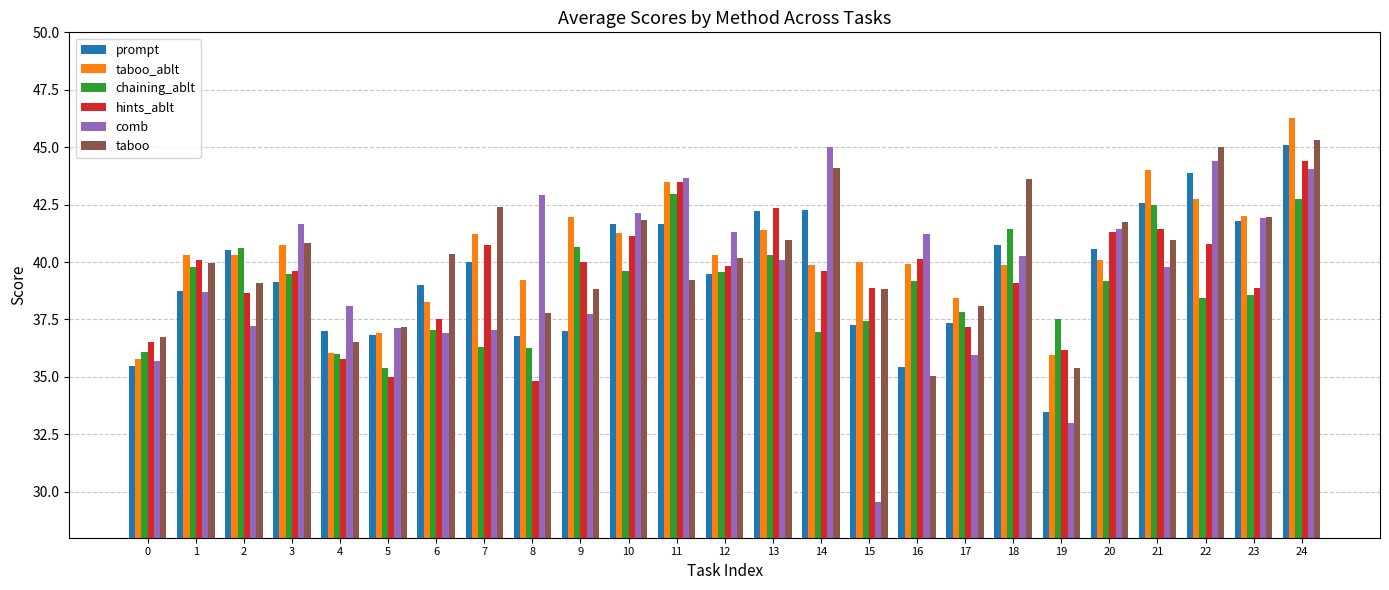

At how many categories does at least one series exceed 31?

25